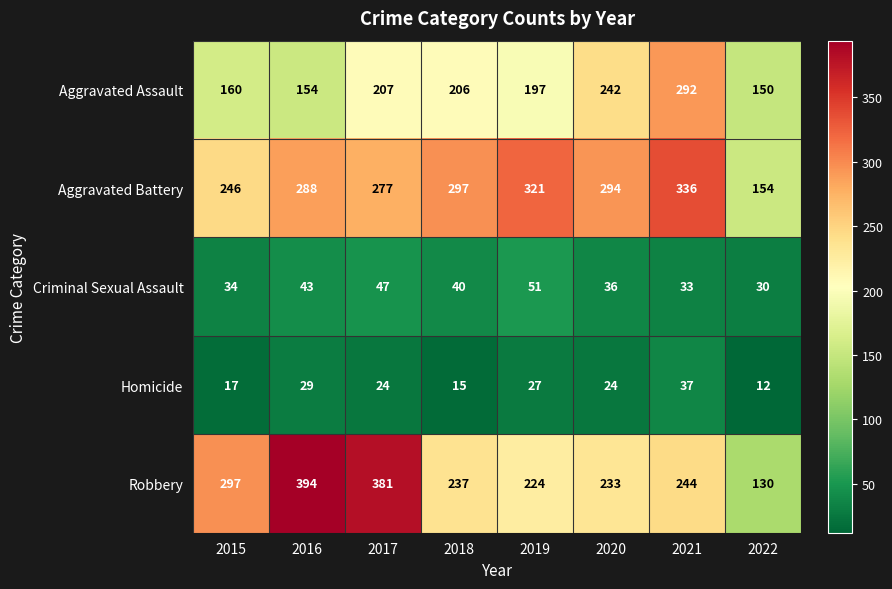

Which series has the largest total across all categories?

Aggravated Battery